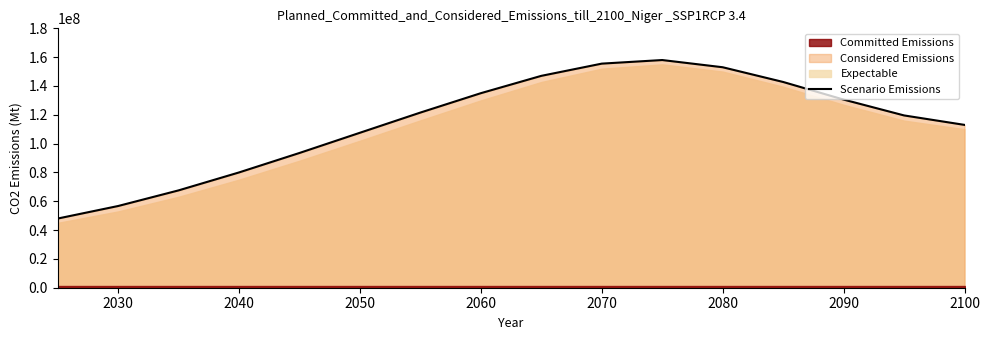

How many values are below 121551840?

8